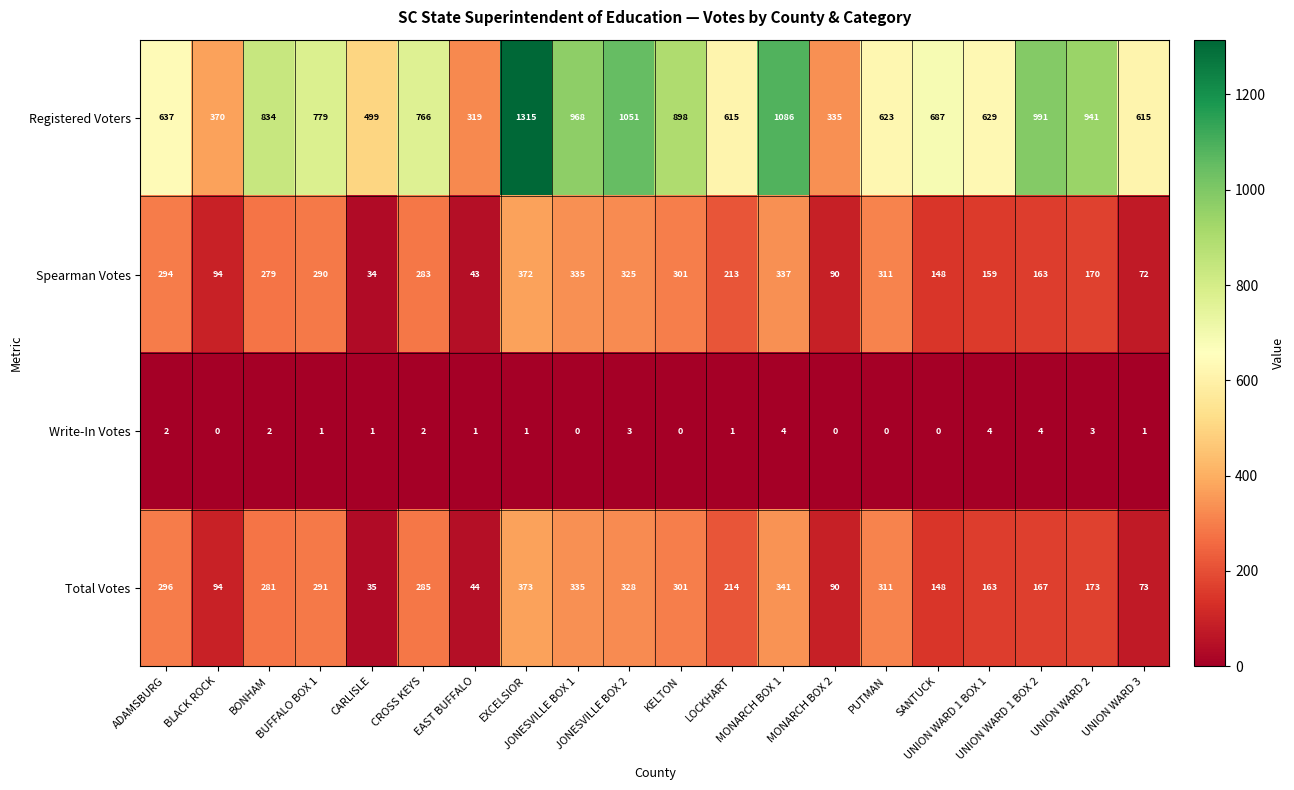

Which series has the largest total across all categories?

Registered Voters